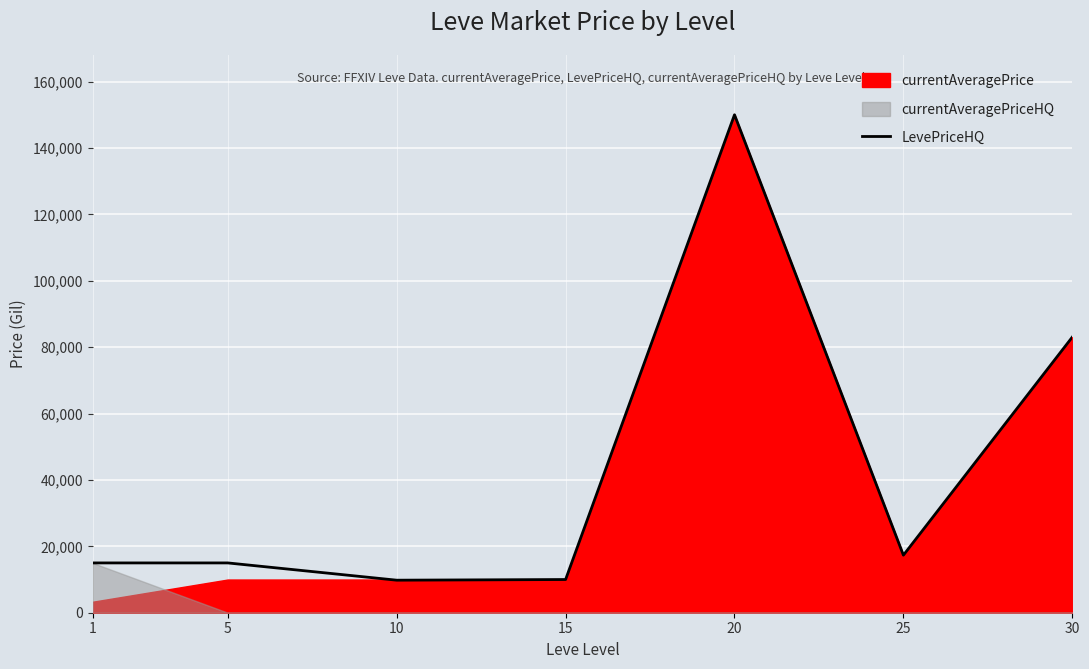

The value of LevePriceHQ at 30 is 29637. True or false?

False